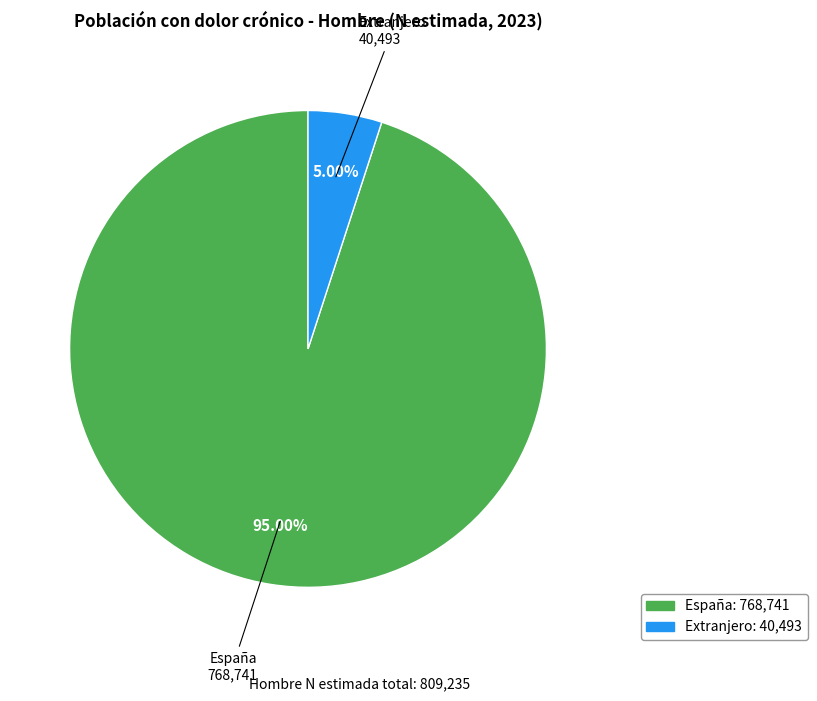

Is there a majority slice in this chart?

Yes